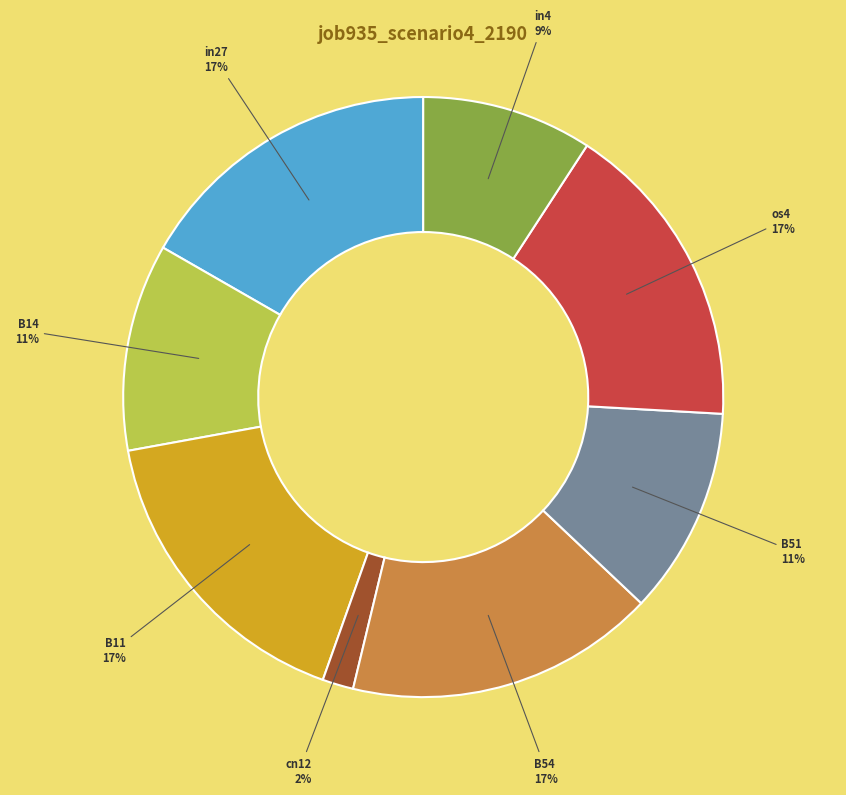

To the nearest percent, what is the combined percentage of in4 and B11?

26%